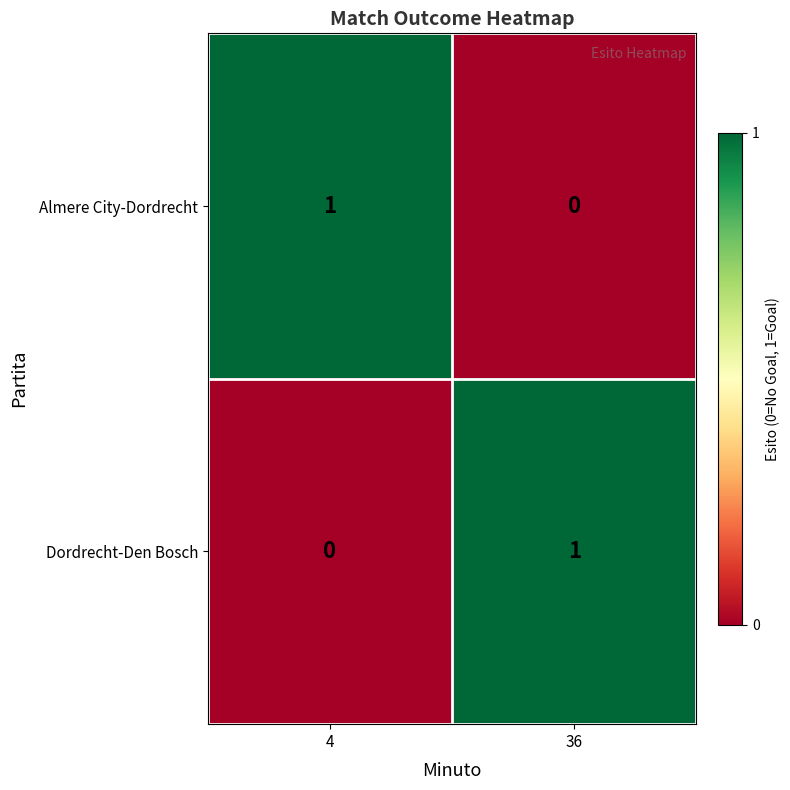

List the labels in order of Dordrecht-Den Bosch value, smallest first.

4, 36